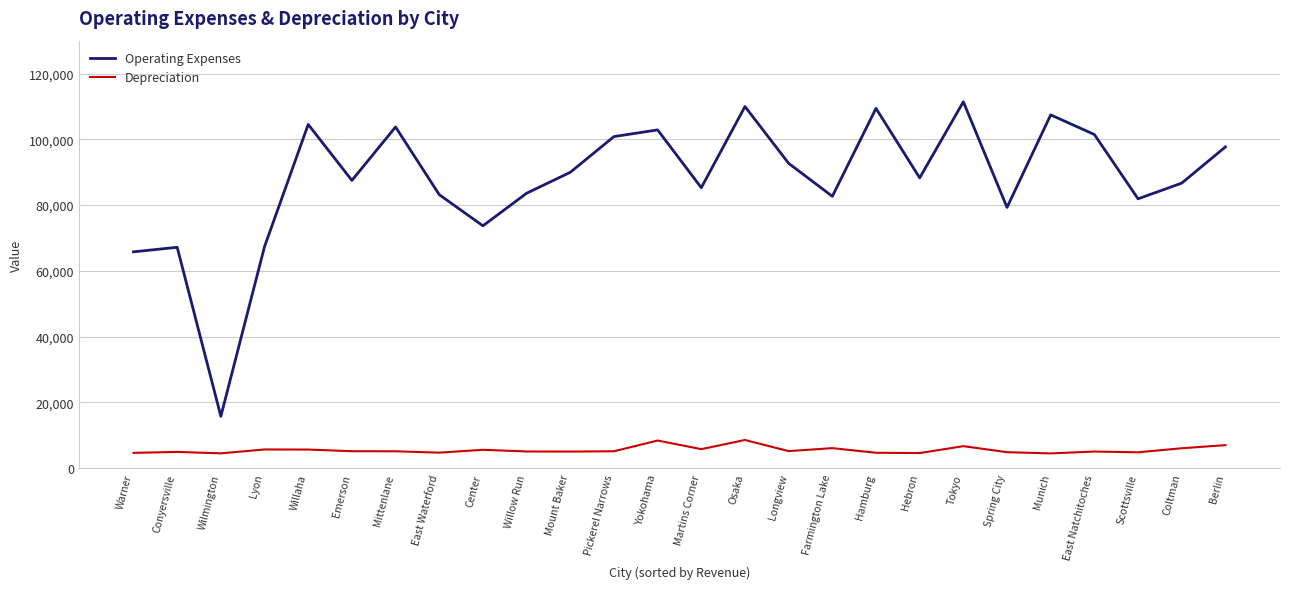

What is the average value of the Depreciation series?

5536